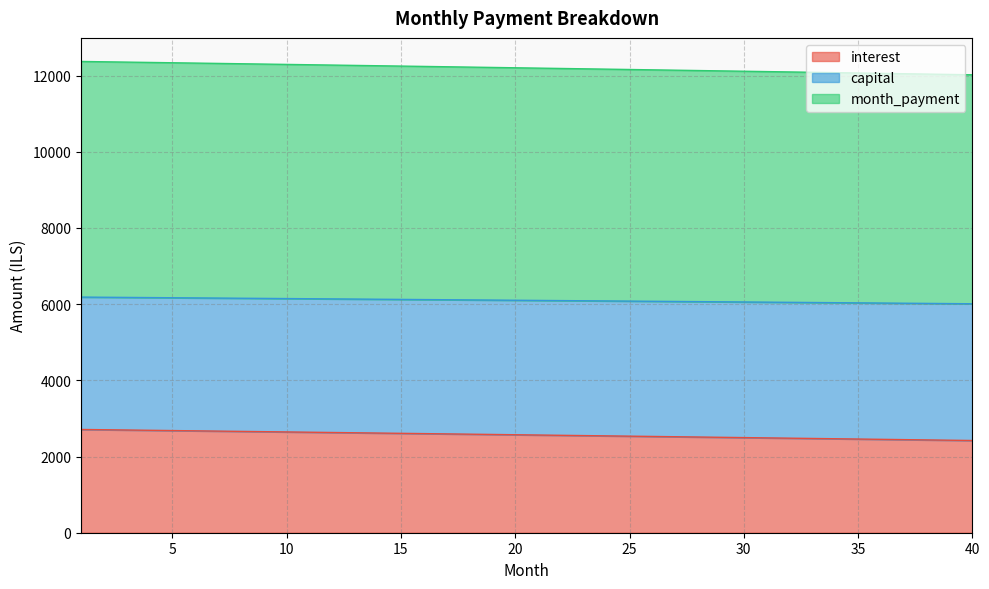

At how many categories does at least one series exceed 6381?

40